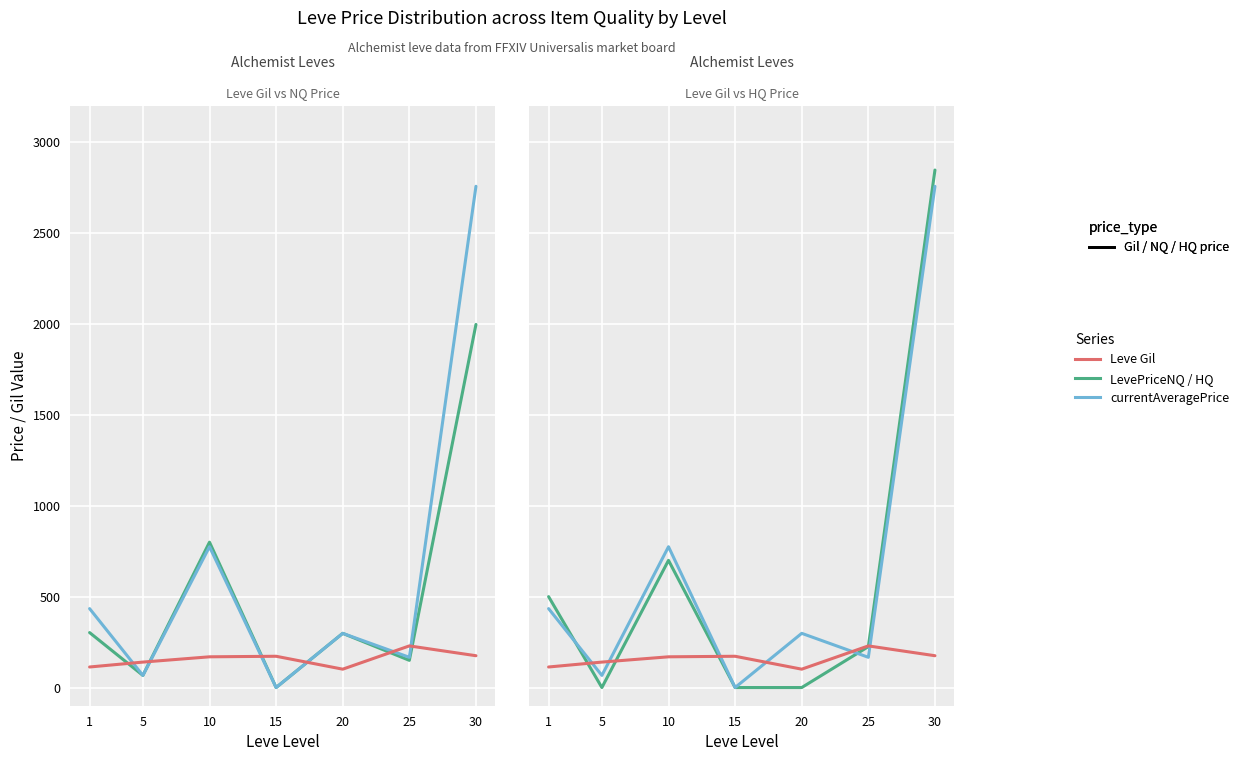

List the labels in order of currentAveragePrice value, smallest first.

15, 5, 25, 20, 1, 10, 30